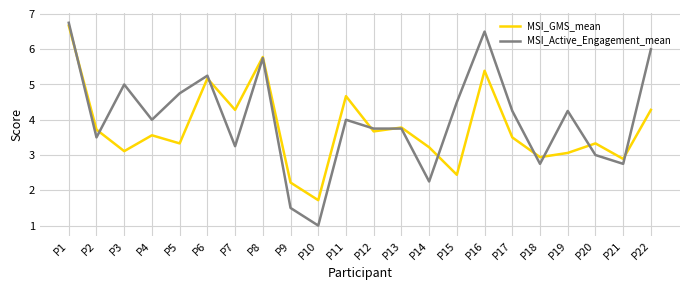

What is the difference between the highest and lowest values at P9?

0.7